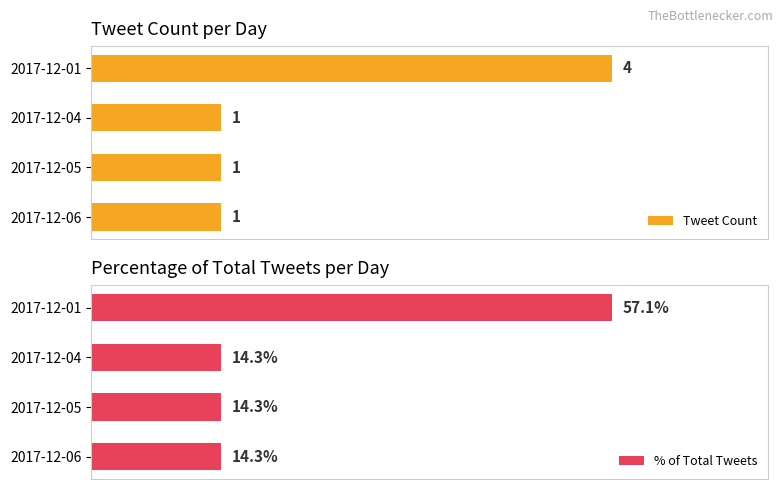

At which category does the chart reach its peak across all series?

3